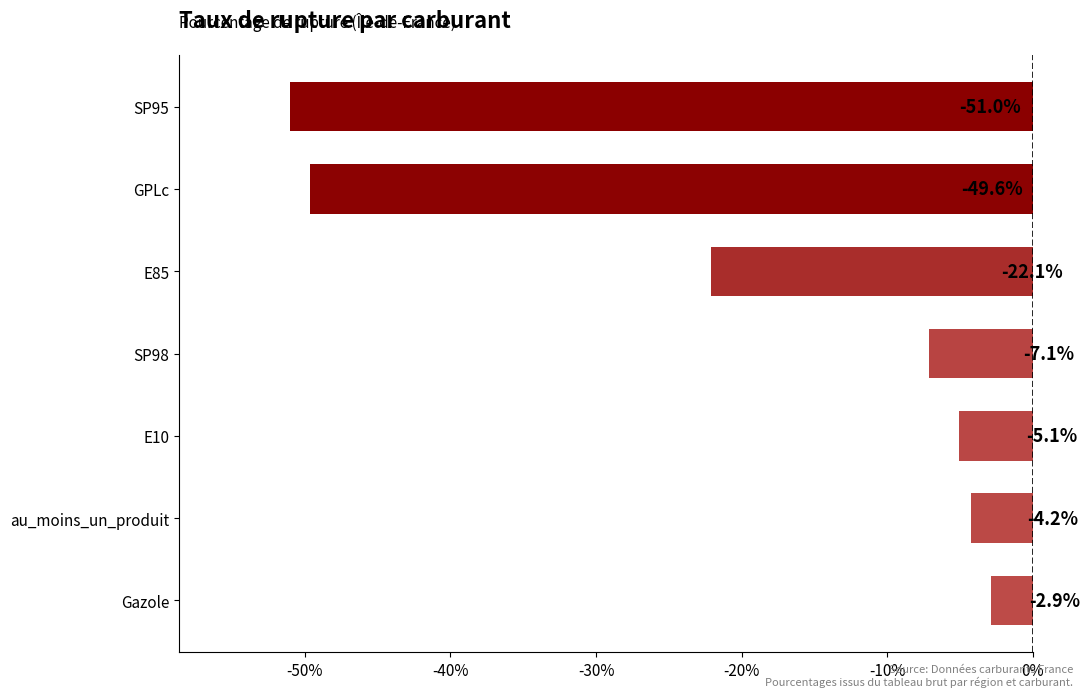

Reading bottom to top, extract all data points from this chart.

Gazole=-2.9	au_moins_un_produit=-4.2	E10=-5.1	SP98=-7.1	E85=-22.1	GPLc=-49.6	SP95=-51.0